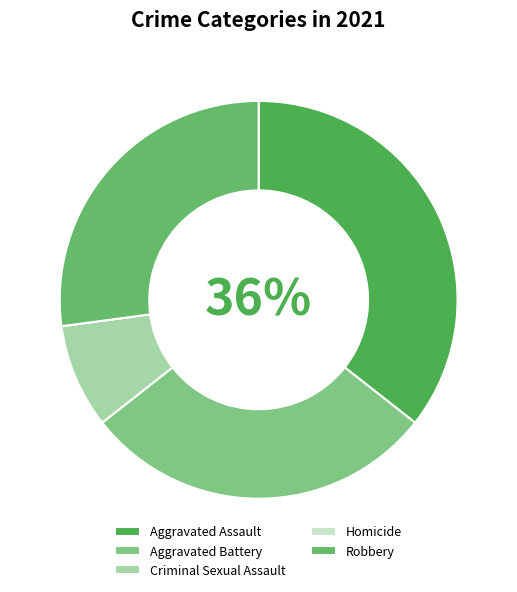

Do Criminal Sexual Assault and Robbery together represent more than half of the pie?

No